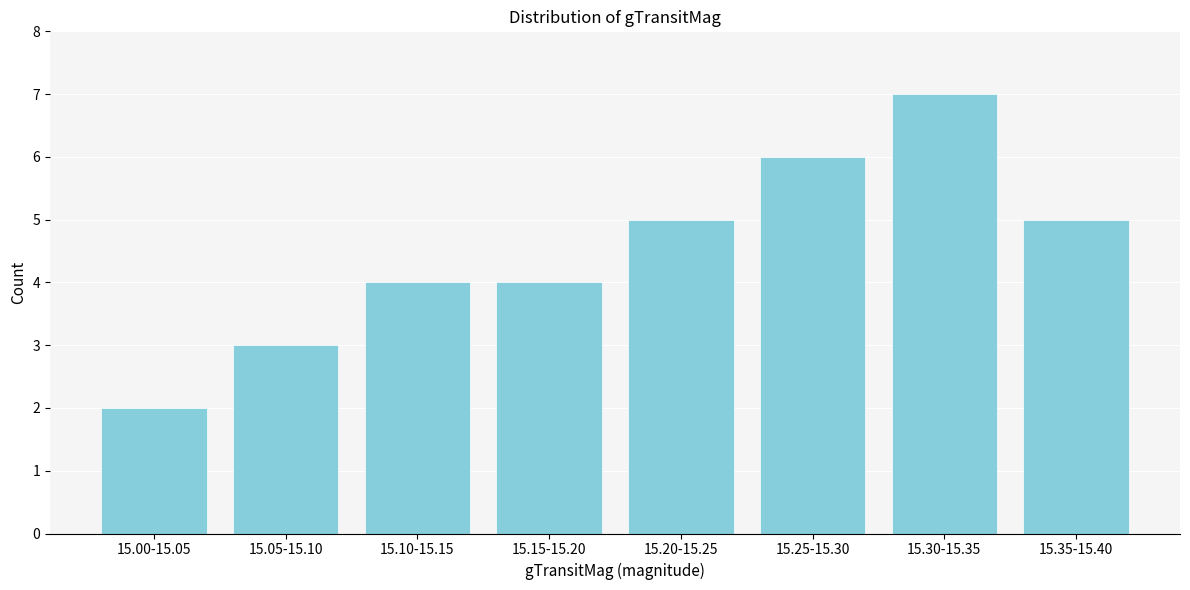

Reading left to right, extract all data points from this chart.

15.00-15.05=2	15.05-15.10=3	15.10-15.15=4	15.15-15.20=4	15.20-15.25=5	15.25-15.30=6	15.30-15.35=7	15.35-15.40=5